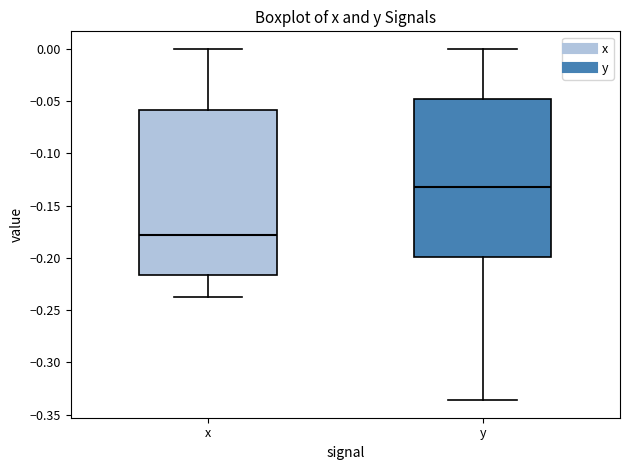

Comparing the boxes themselves (not the whiskers), which one is the tallest?

x